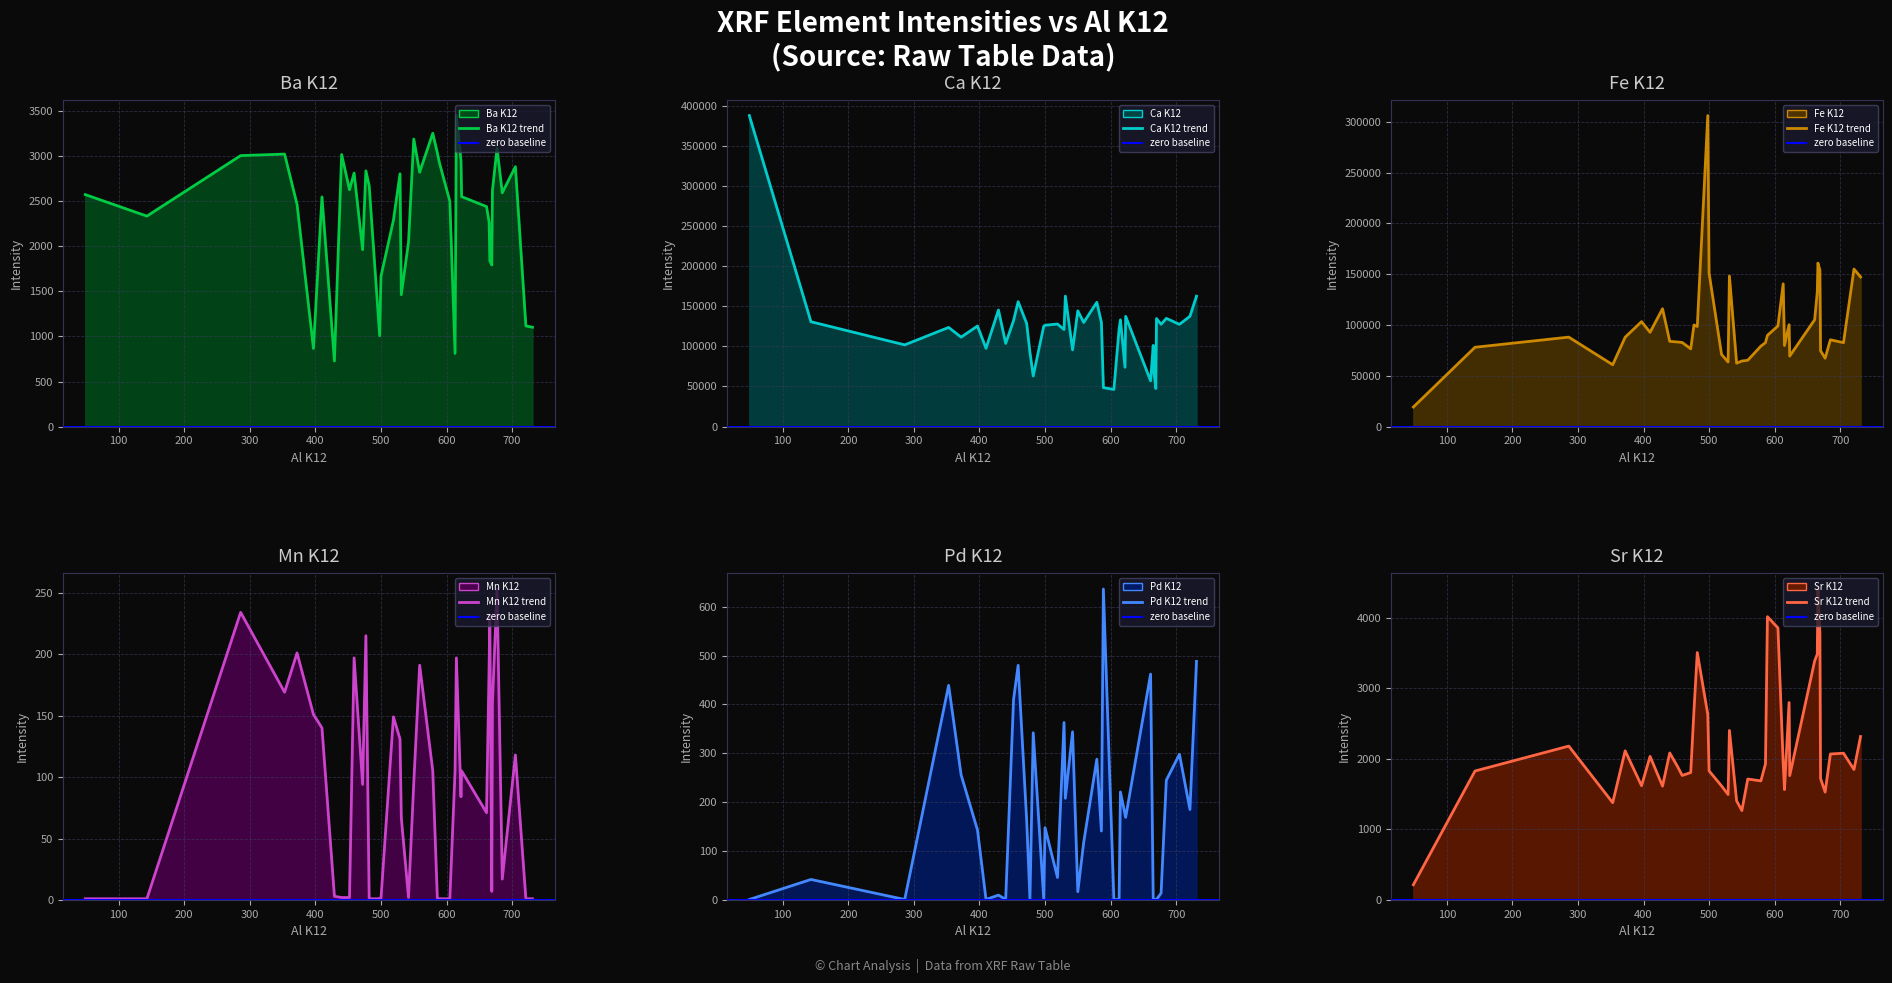

How many data points in Mn K12 are less than 95?

20